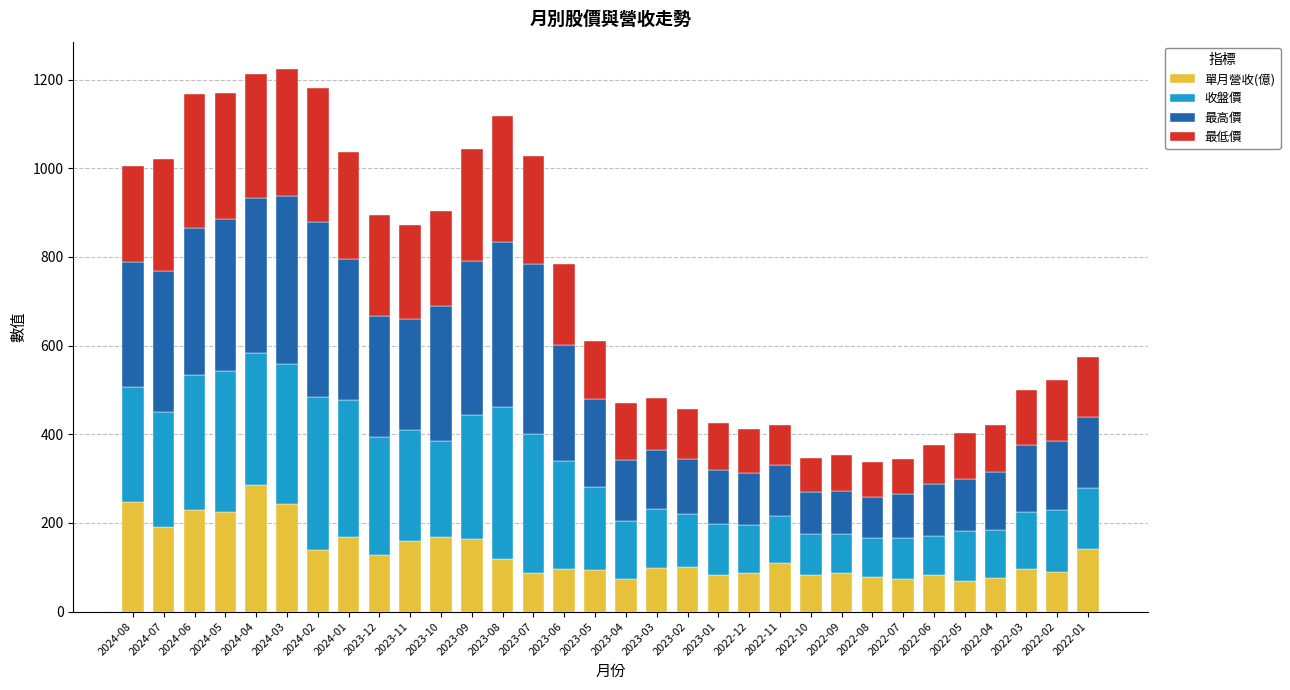

What is the total value across all series at 2023-01?

424.7